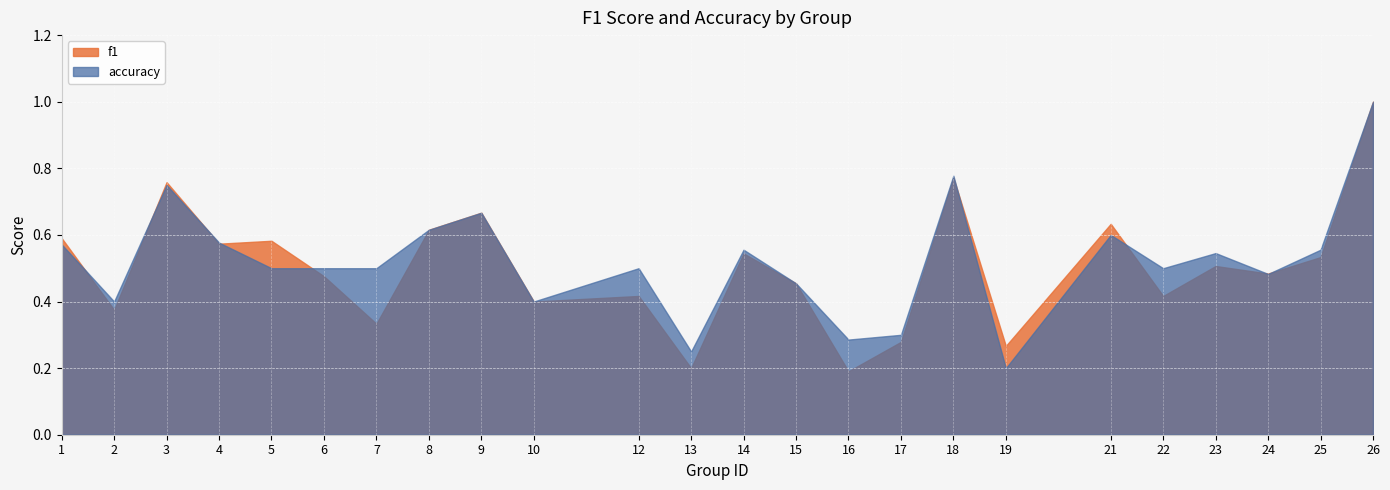

Between which two adjacent categories do f1 and accuracy first intersect?

1 and 2